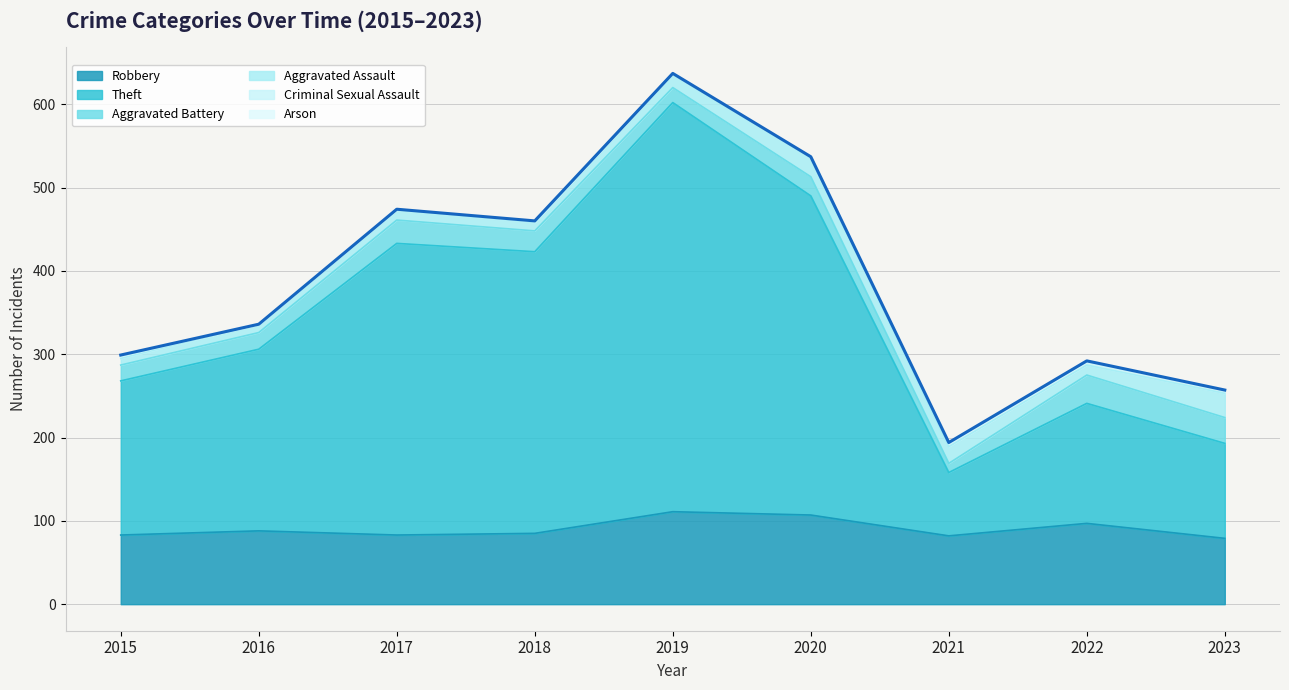

At how many categories does at least one series exceed 11?

9